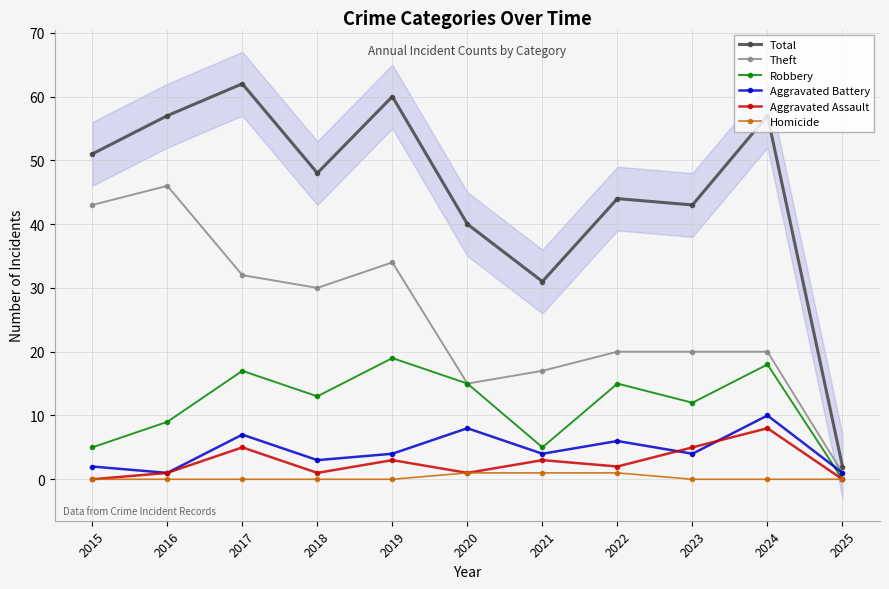

Is the value of Total at 2022 greater than the value of Homicide at 2023?

Yes